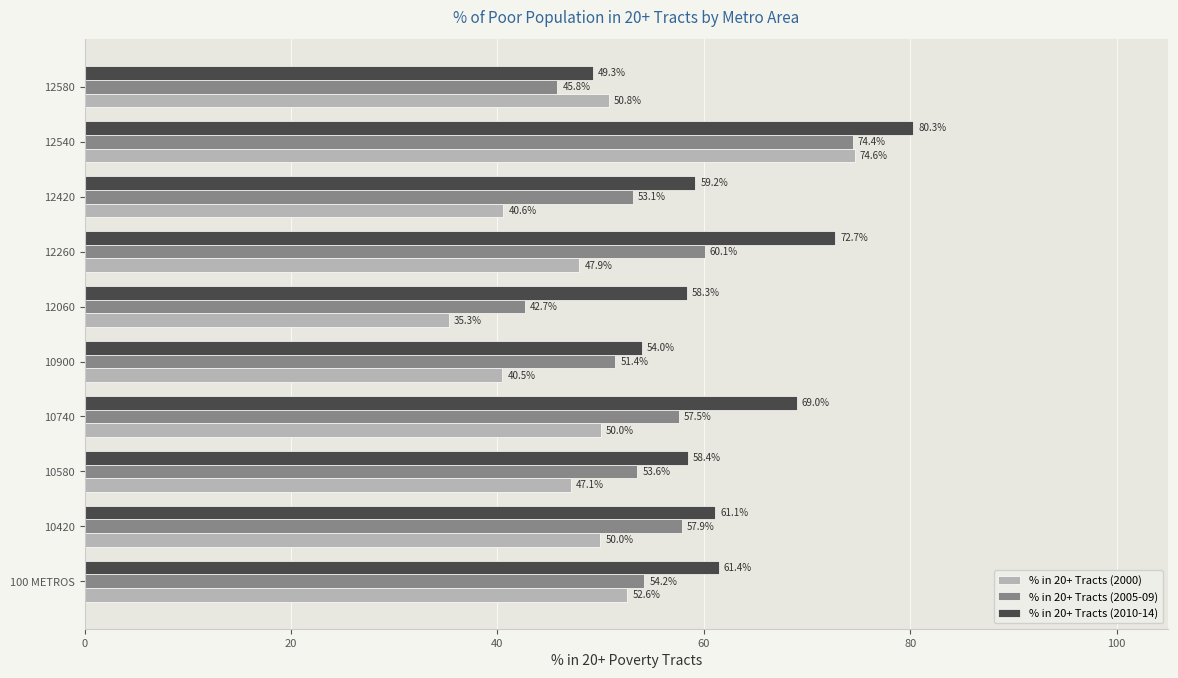

True or false: % in 20+ Tracts (2005-09) has a value of 34.2 at 12420.

False